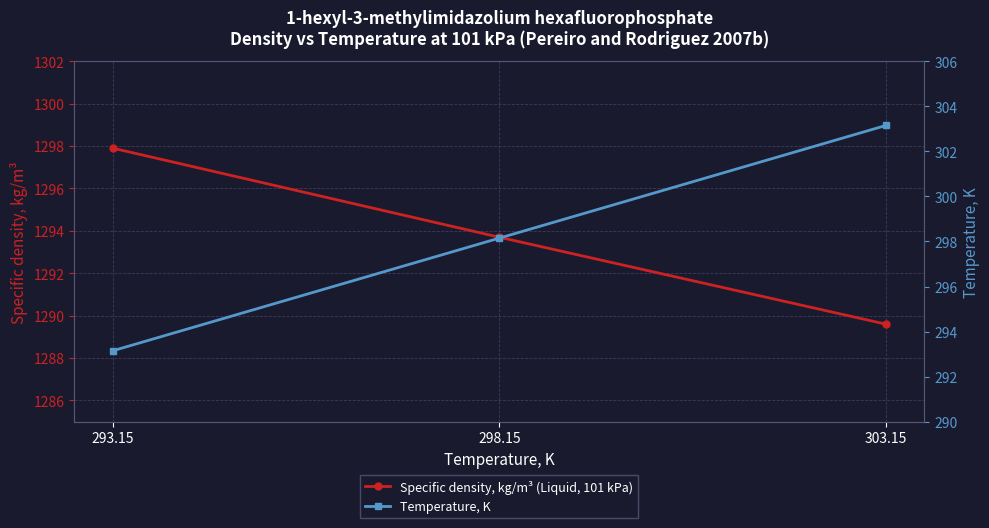

At 303.15, list the series in order from largest to smallest.

Specific density, kg/m³ (Liquid, 101 kPa), Temperature, K